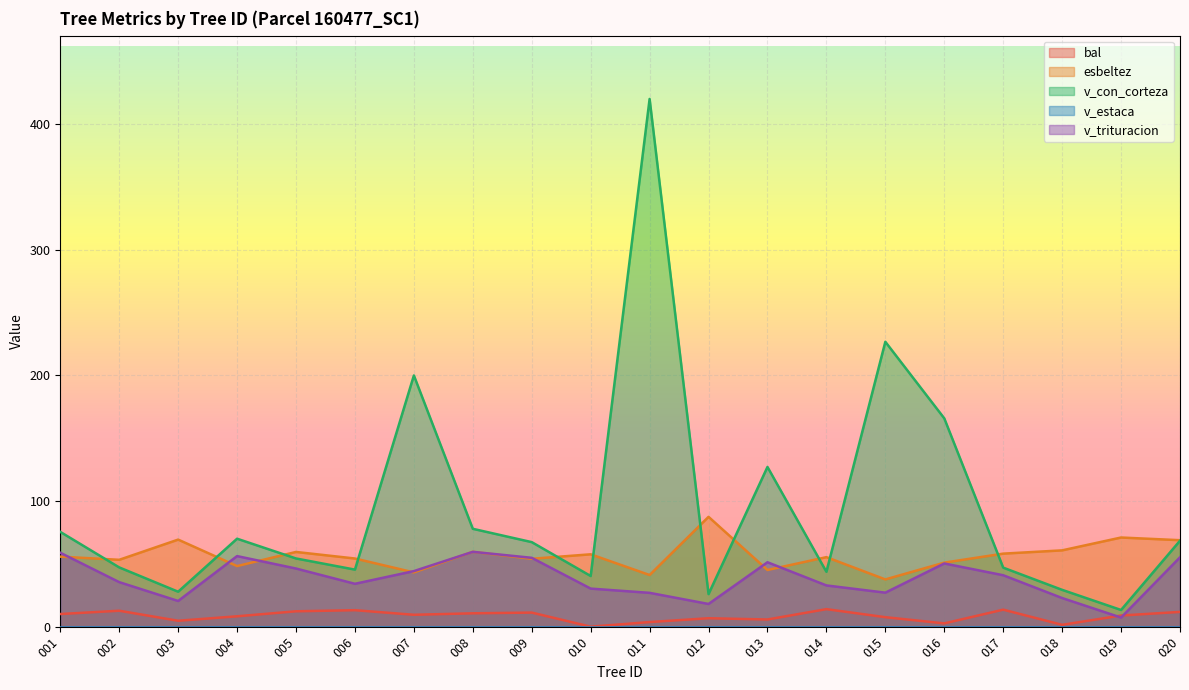

After their last crossing, which series has the higher values: v_trituracion or bal?

v_trituracion